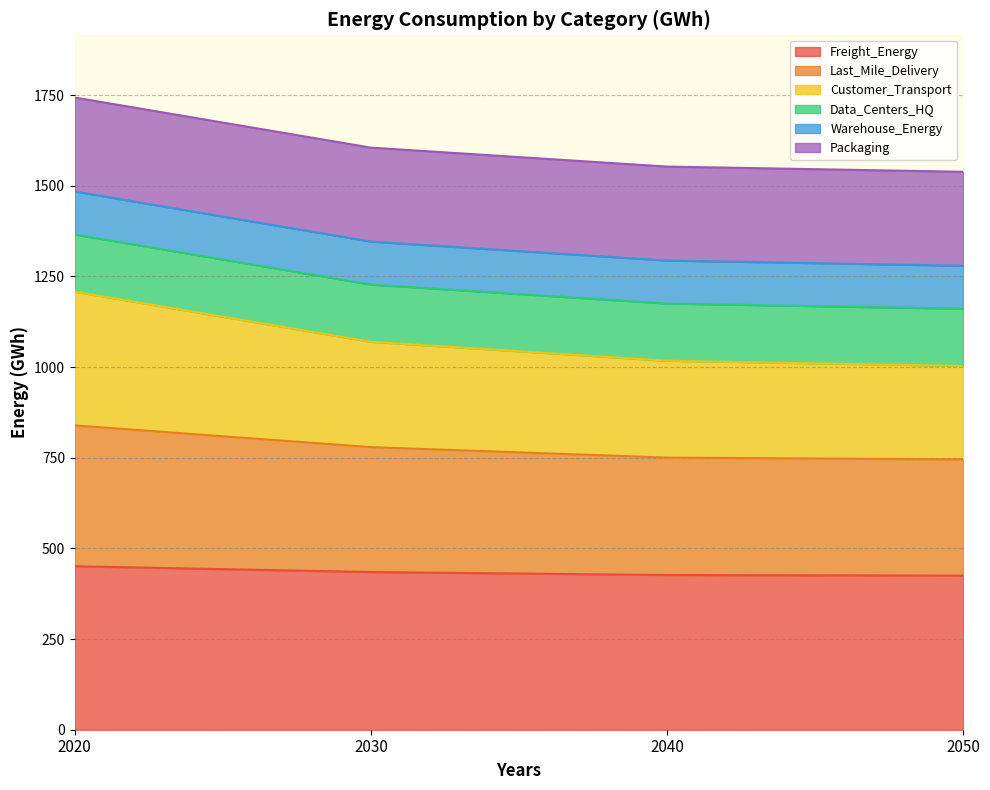

True or false: Freight_Energy has a value of 450.8 at 2020.

True